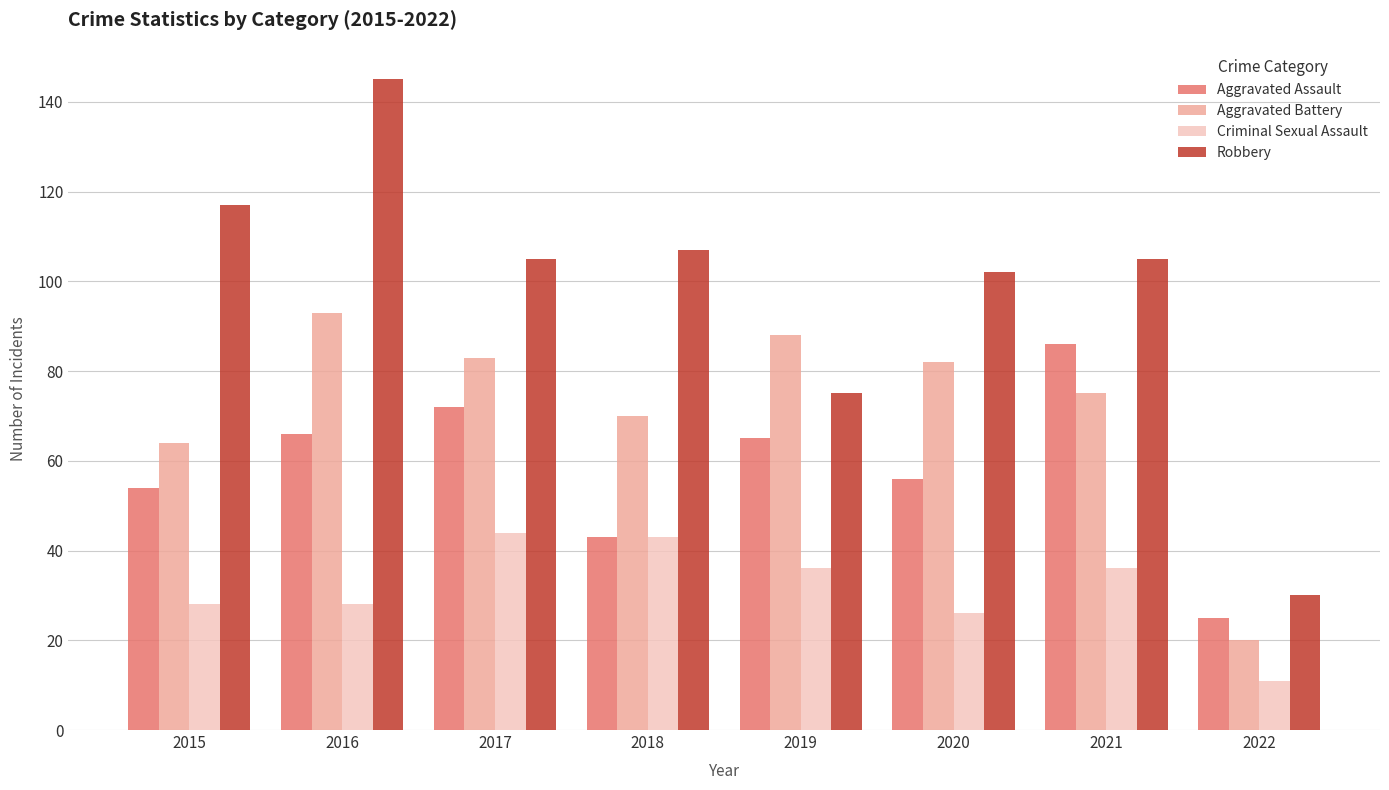

Is the value of Criminal Sexual Assault at 2019 greater than the value of Aggravated Assault at 2016?

No